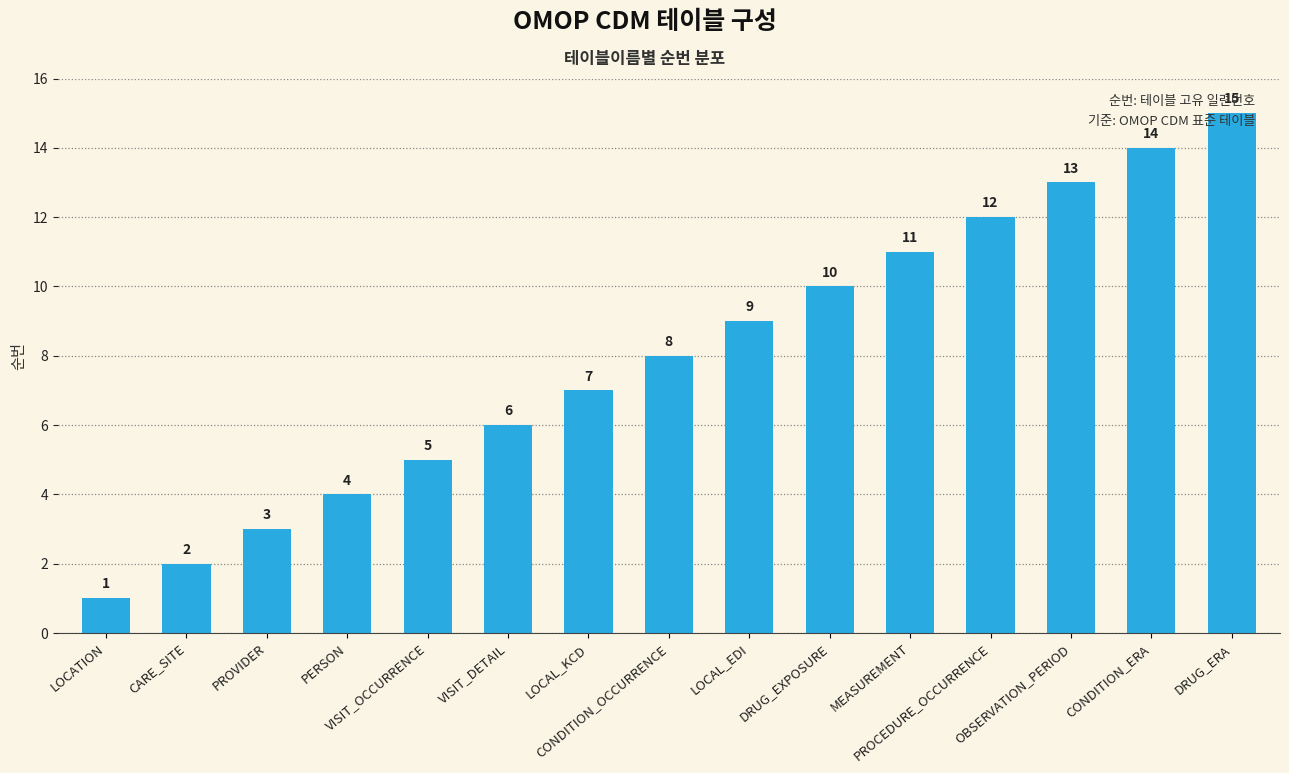

Which label corresponds to the smallest value in the chart?

LOCATION